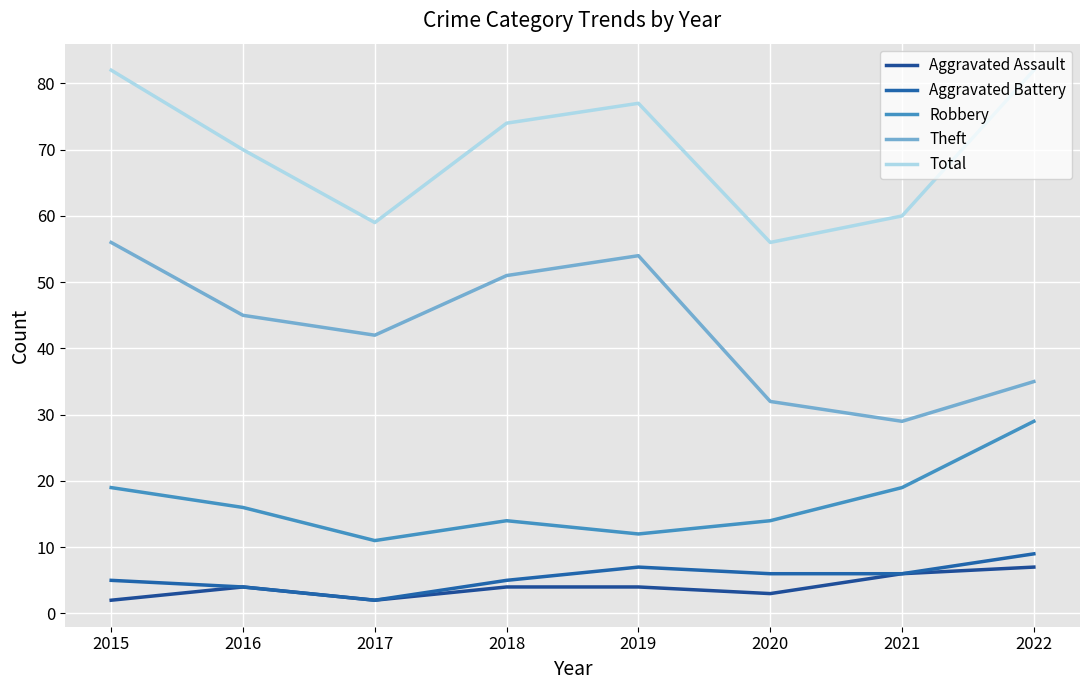

What is the difference between the maximum and minimum values in the Aggravated Battery series?

7